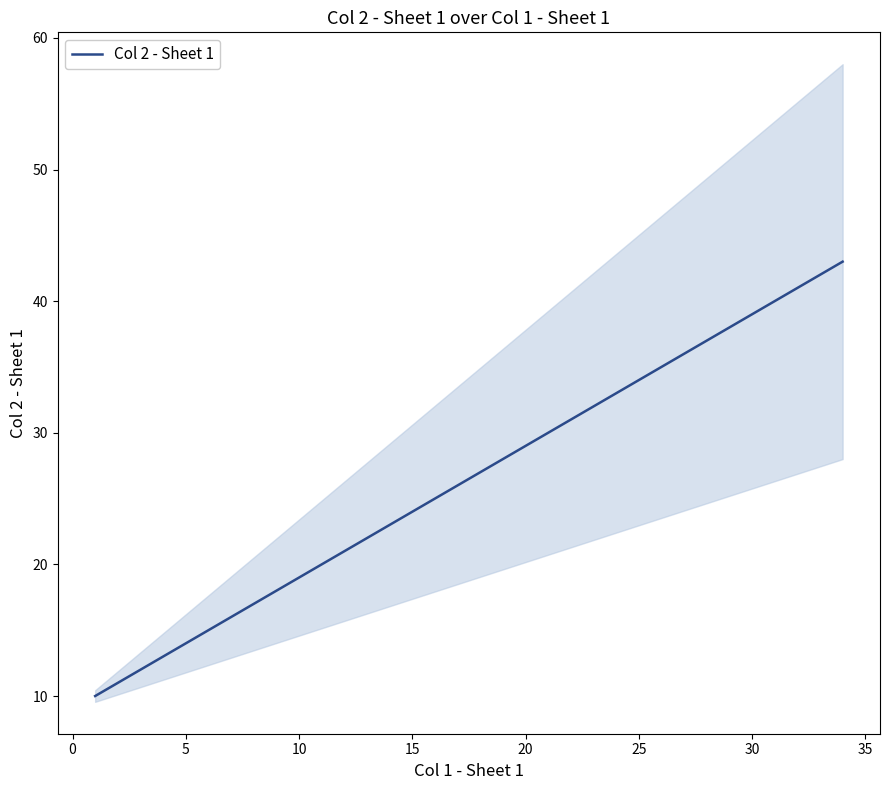

True or false: the data has more than 2 interior local peaks.

False